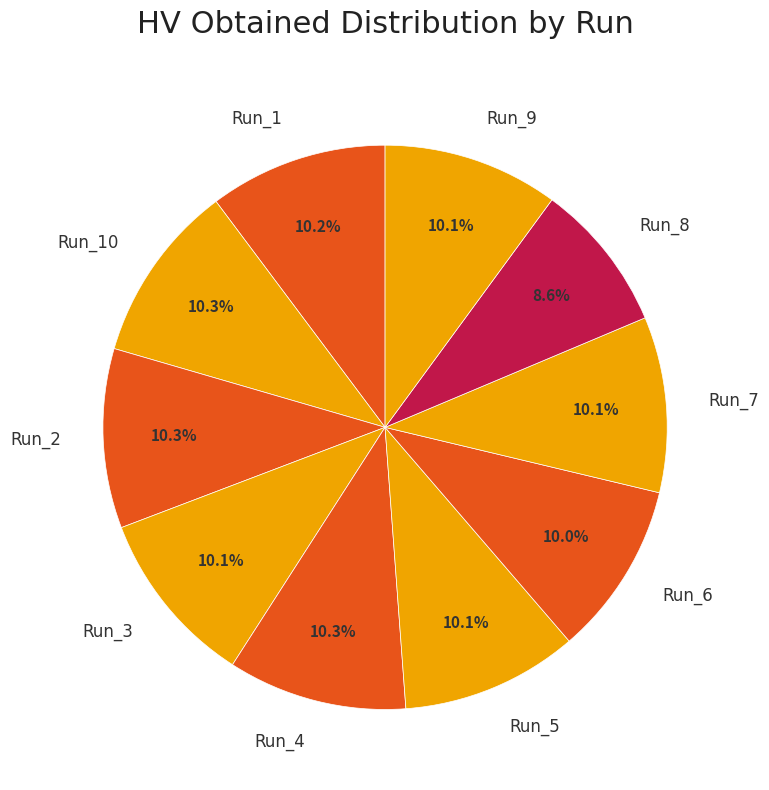

How many slices are in this pie chart?

10